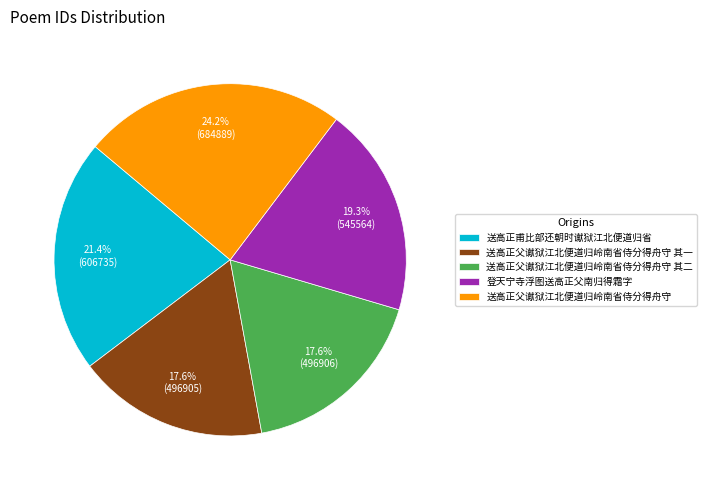

What percentage do 送高正父谳狱江北便道归岭南省侍分得舟守 其一 and 送高正甫比部还朝时谳狱江北便道归省 together represent?

39.0%